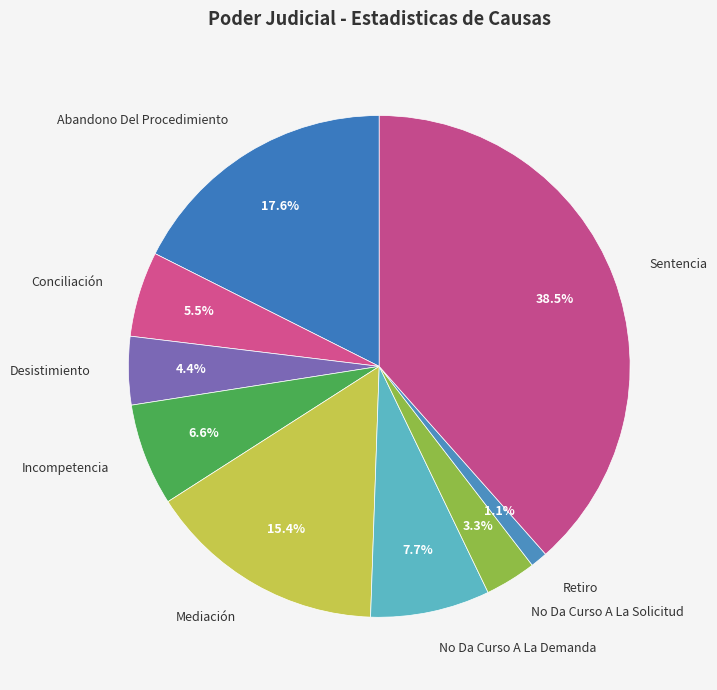

To the nearest percent, what portion does Abandono Del Procedimiento represent?

18%